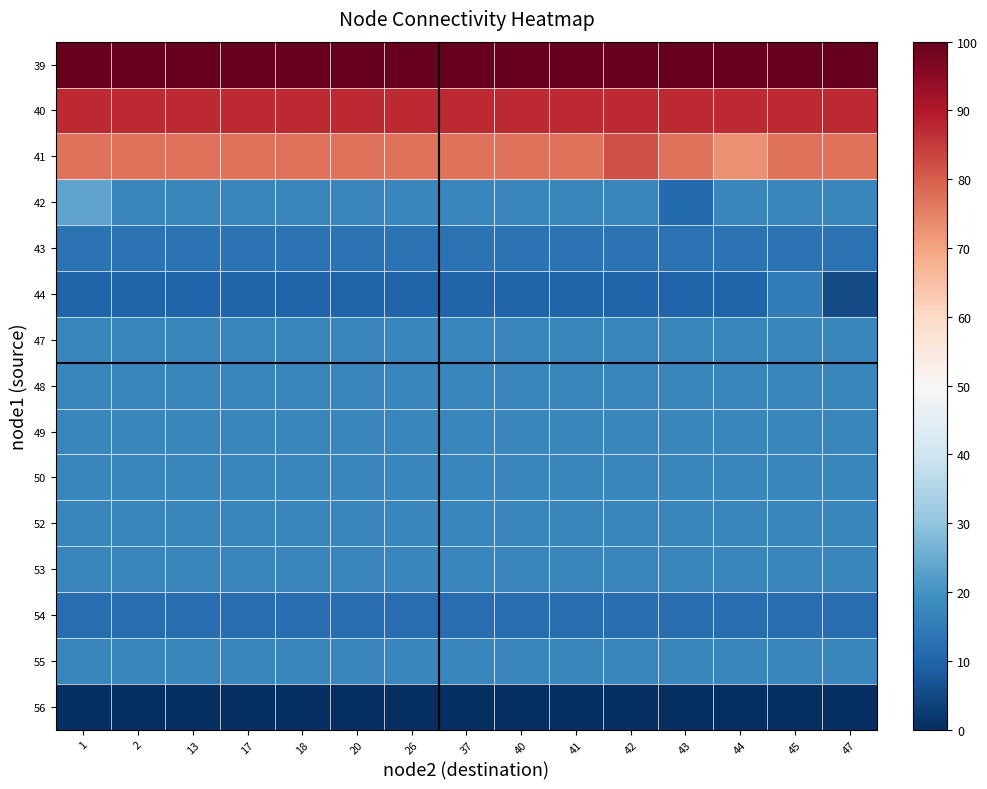

What is the total value across all series at 37?

437.4